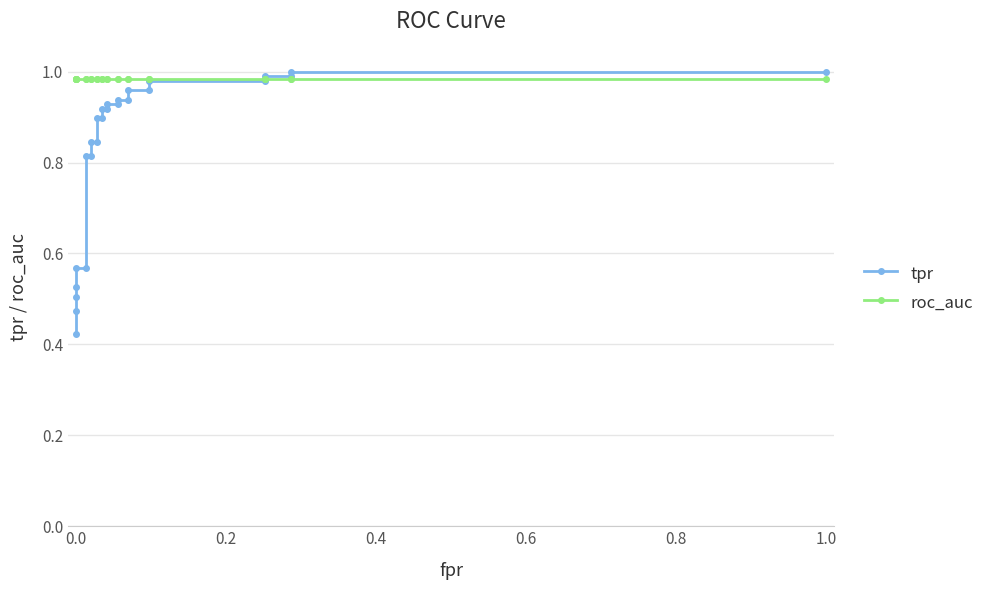

How many intersections are there between tpr and roc_auc?

1